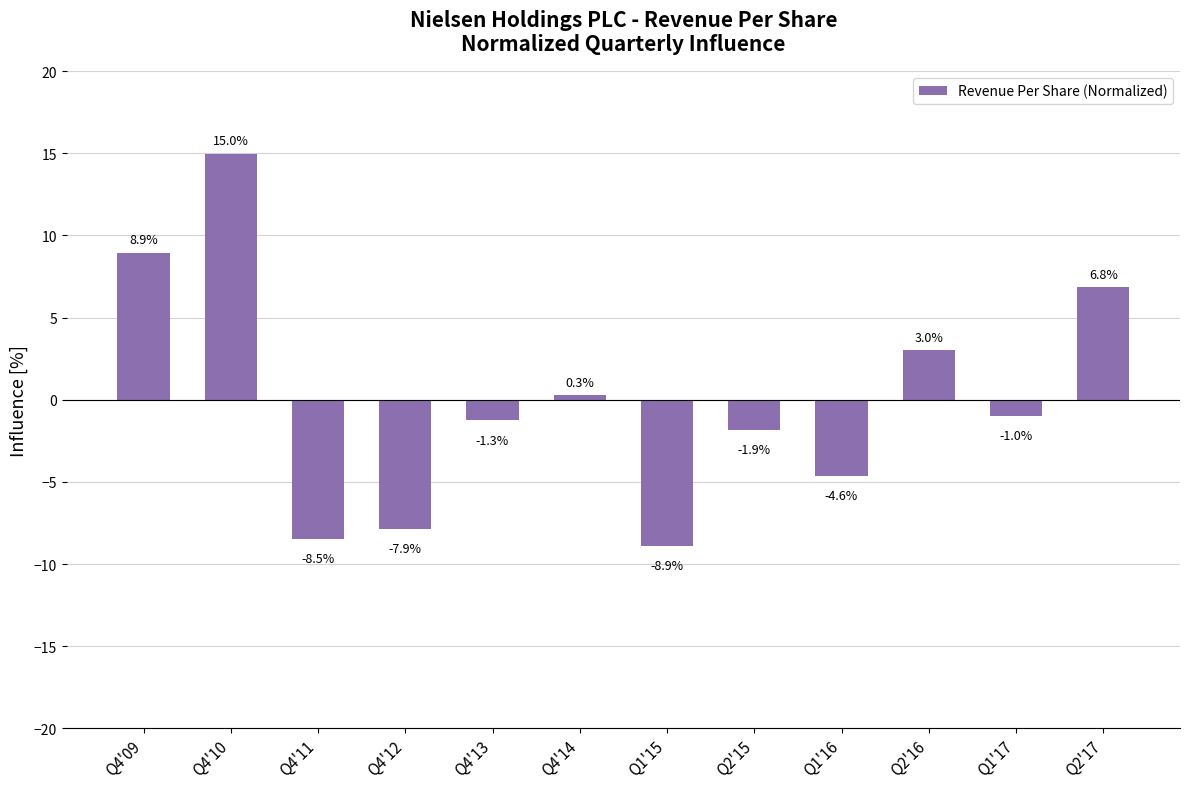

The value at Q2'16 is 3.0. True or false?

True